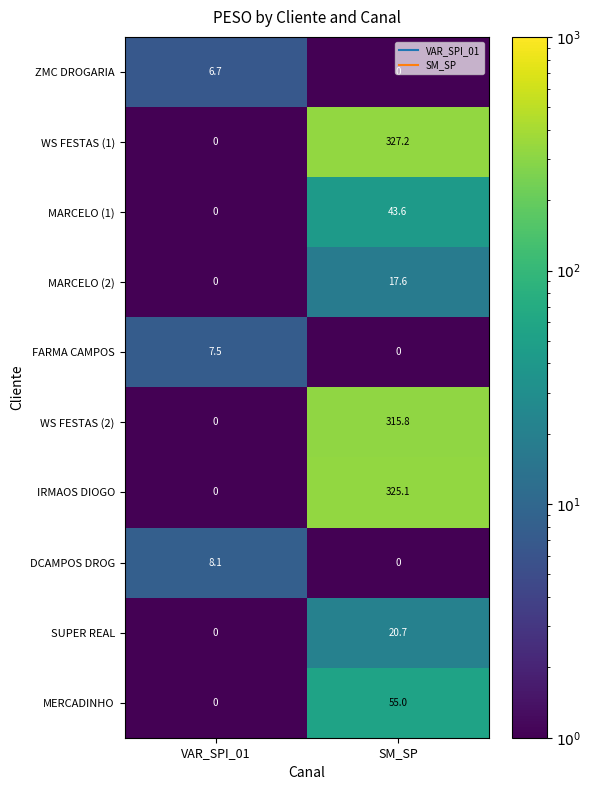

At which category is the sum across all series the highest?

SM_SP